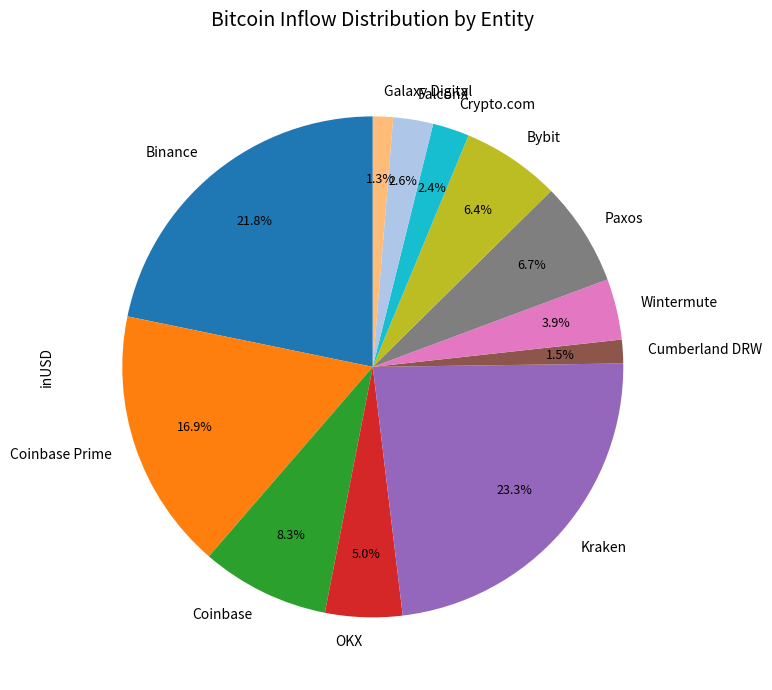

Combined, do Coinbase Prime and Binance account for over 50%?

No